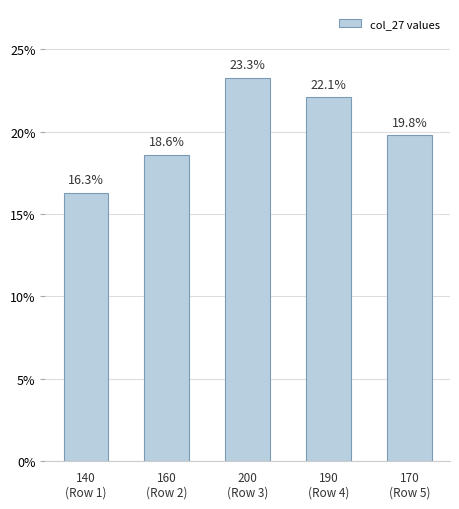

The value at 190
(Row 4) is 4.6. True or false?

False